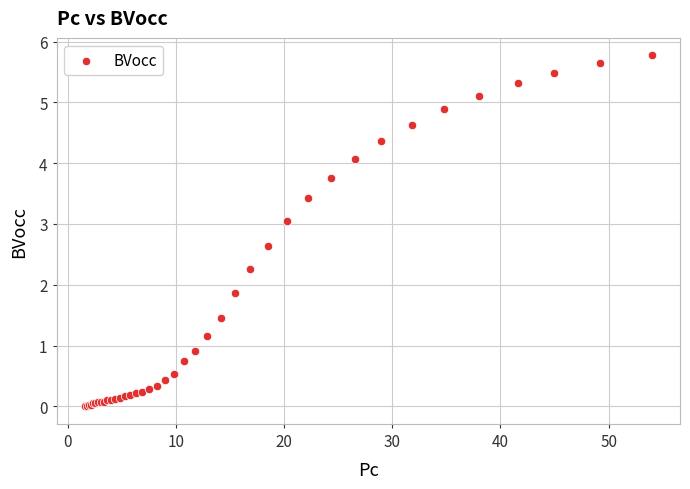

What Y value in the scatter plot is closest to 2?

1.9